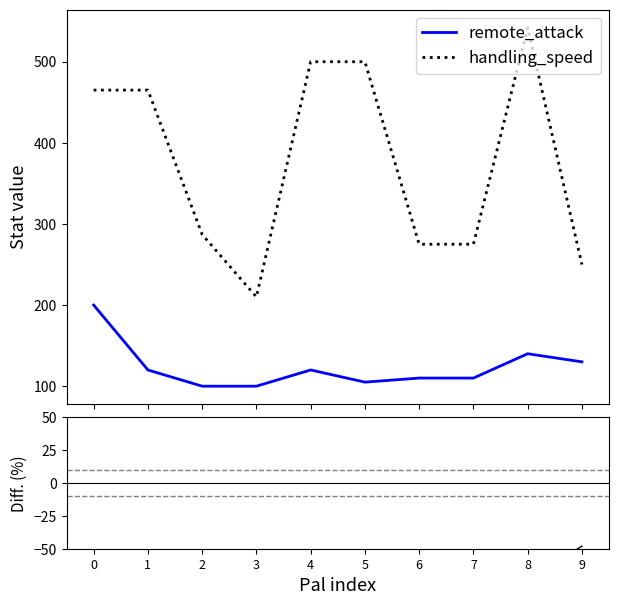

What is the maximum value shown in the chart?

542